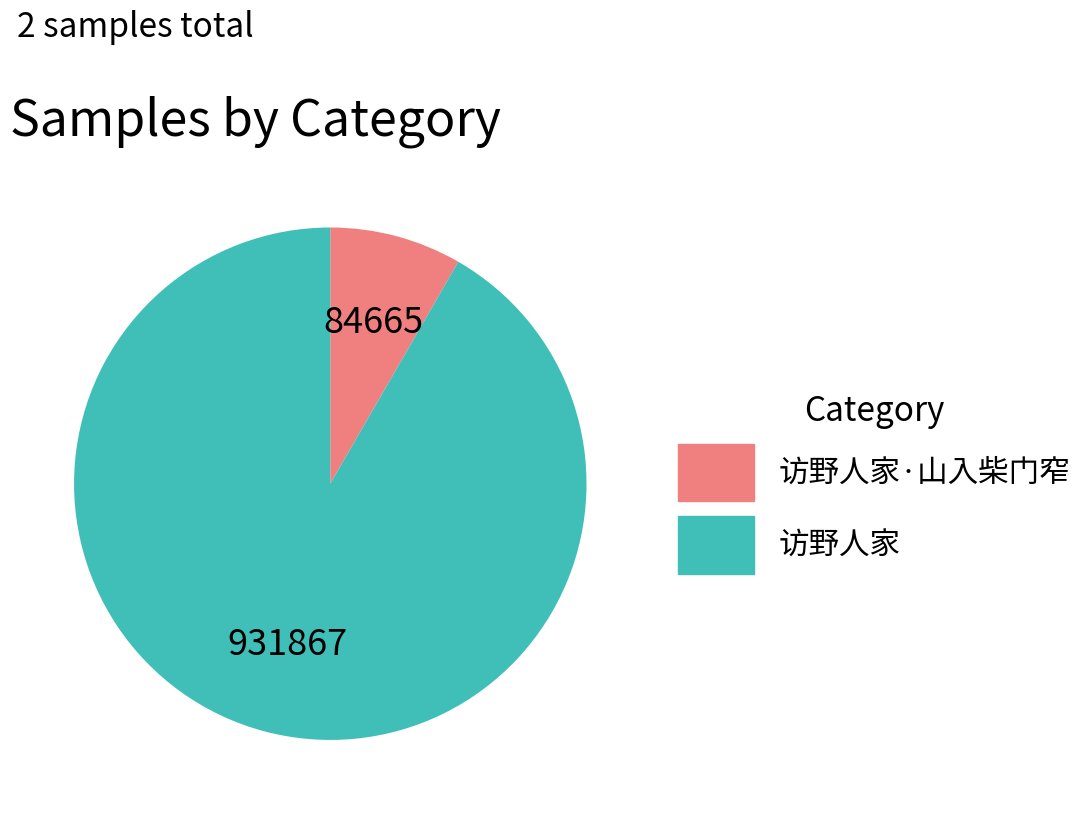

Rank the categories by value from highest to lowest.

访野人家, 访野人家·山入柴门窄